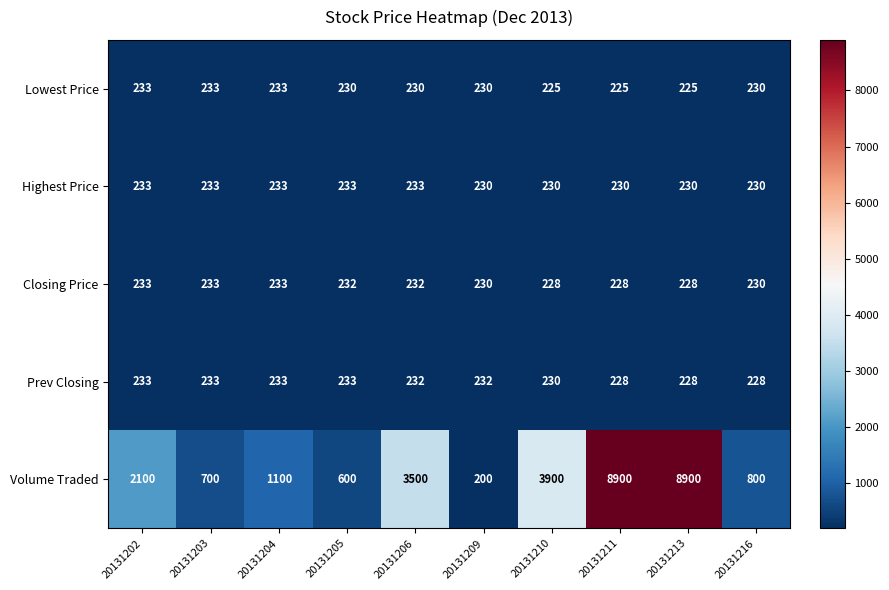

What is the difference between the maximum and minimum values in the Highest Price series?

3